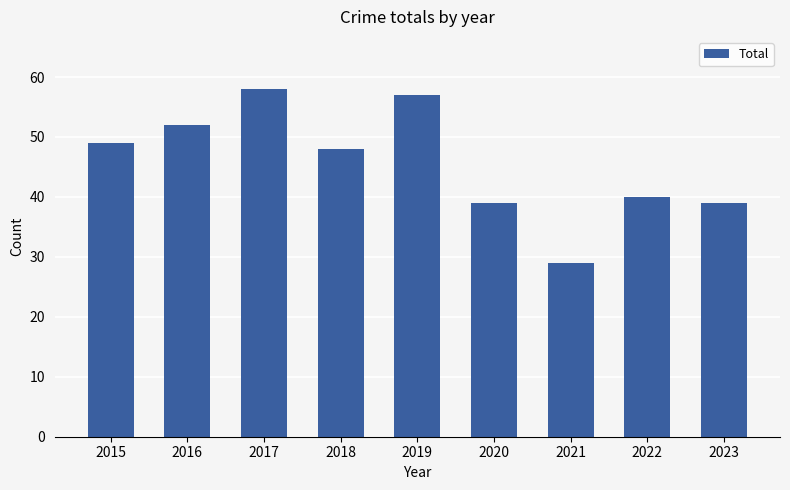

Reading left to right, what are all the values shown in this chart?

49	52	58	48	57	39	29	40	39